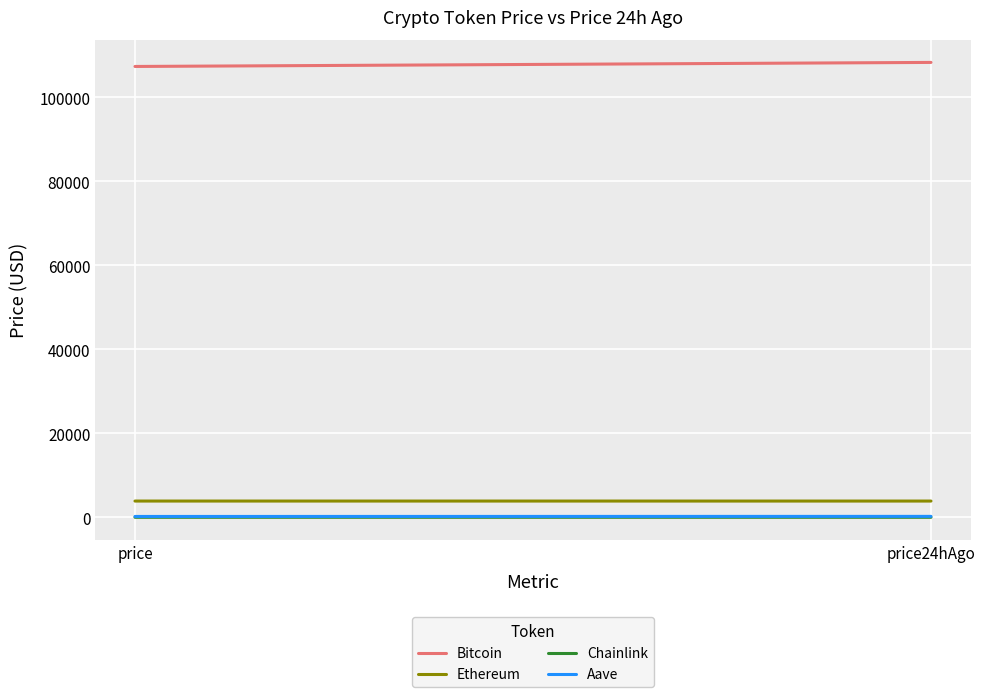

Reading left to right, what are all the values shown in this chart?

Bitcoin: price=107299.0	price24hAgo=108261.0
Ethereum: price=3875.3	price24hAgo=3873.0
Chainlink: price=16.7	price24hAgo=17.3
Aave: price=209.0	price24hAgo=229.0